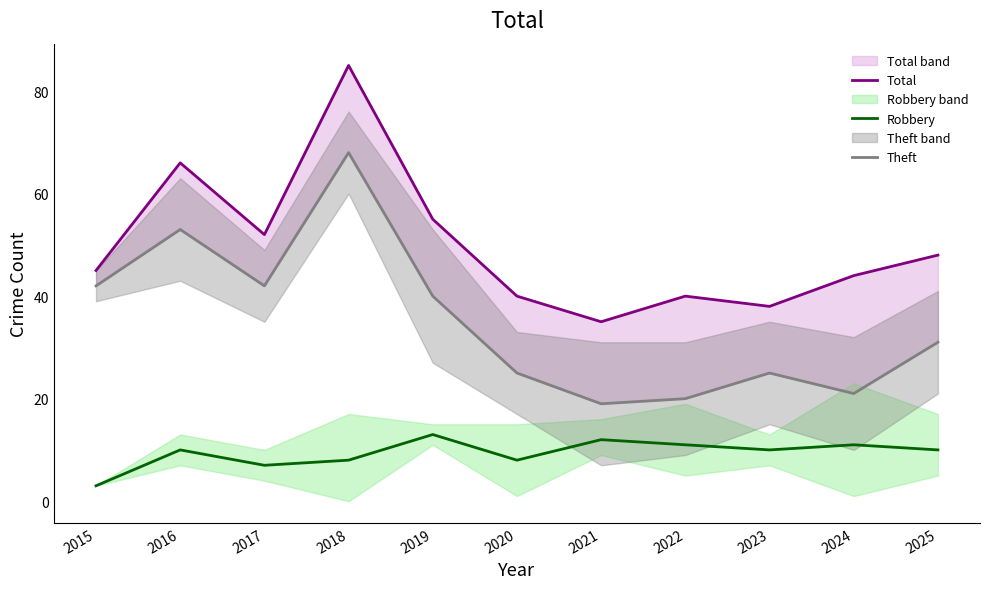

Which has a higher value, 2015 or 2017?

2017